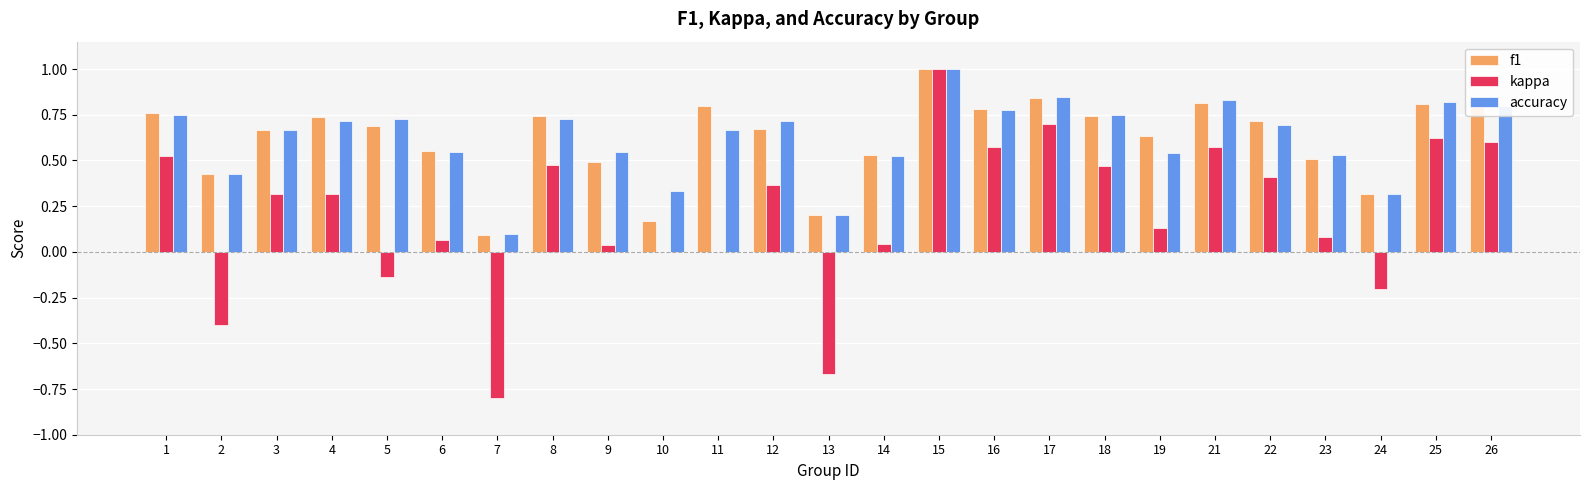

The f1 series shows 0.6 at 6. True or false?

True